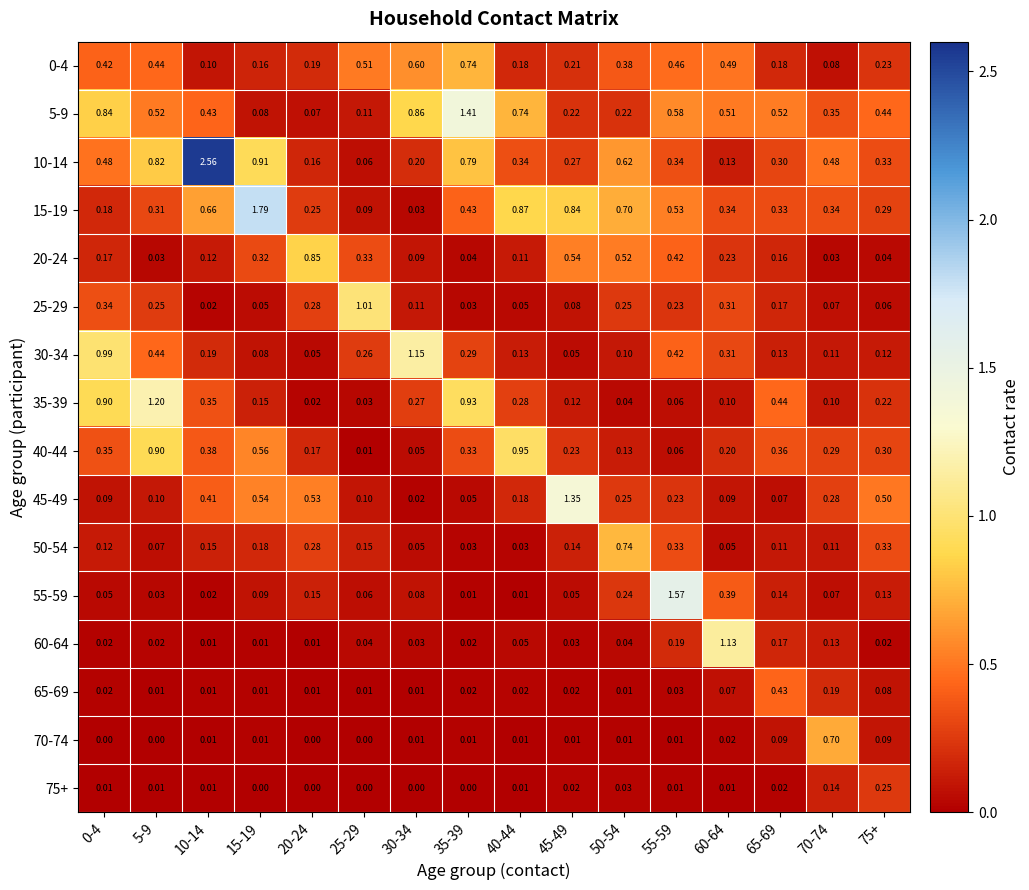

At which category is the sum across all series the highest?

55-59